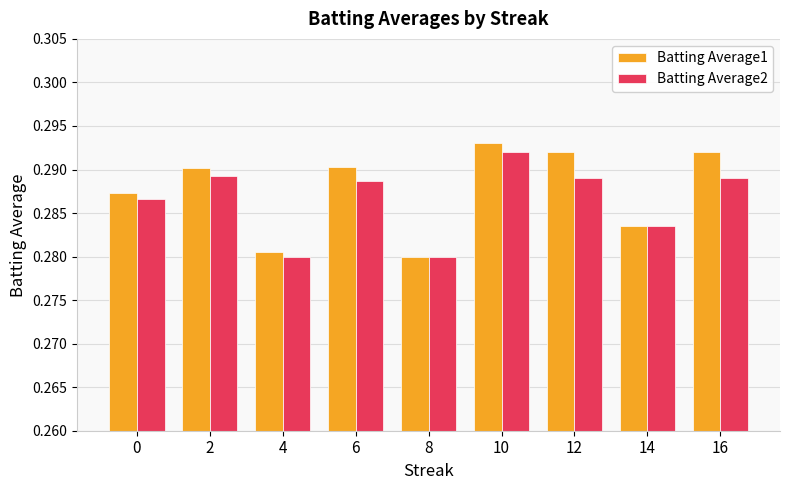

What is the sum of all Batting Average1 values?

2.6